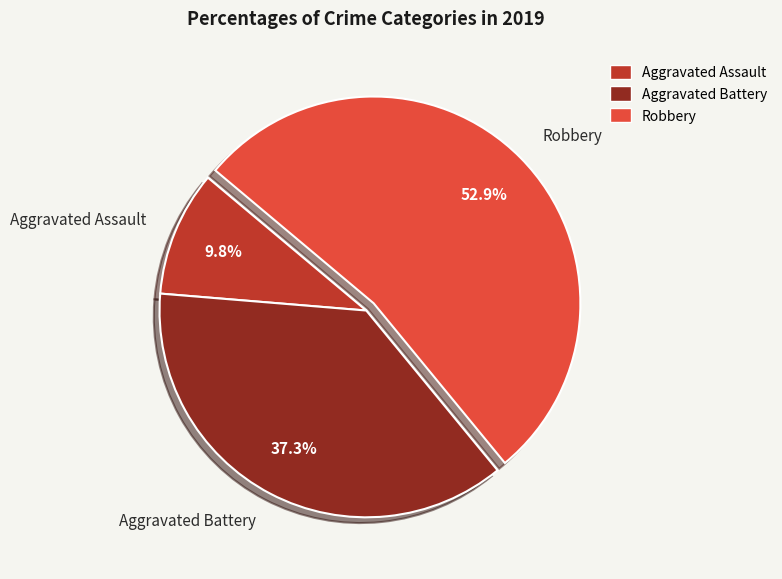

How many slices are in this pie chart?

3